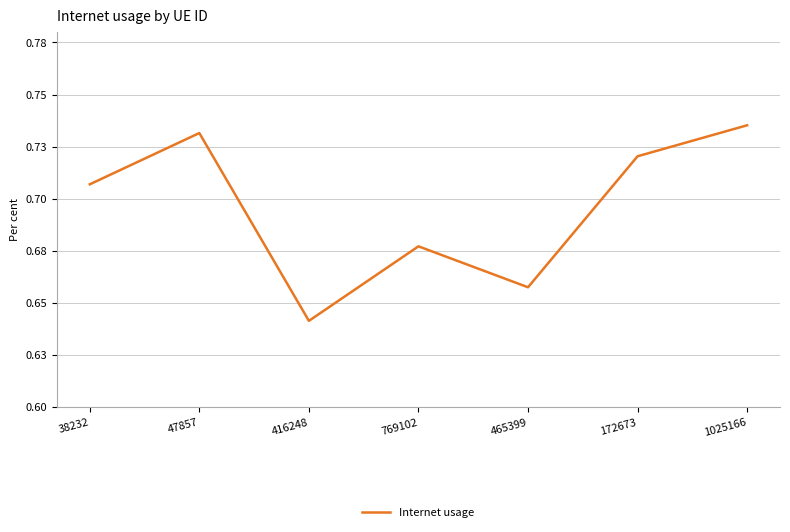

Does the chart display data point markers on the line(s)?

No